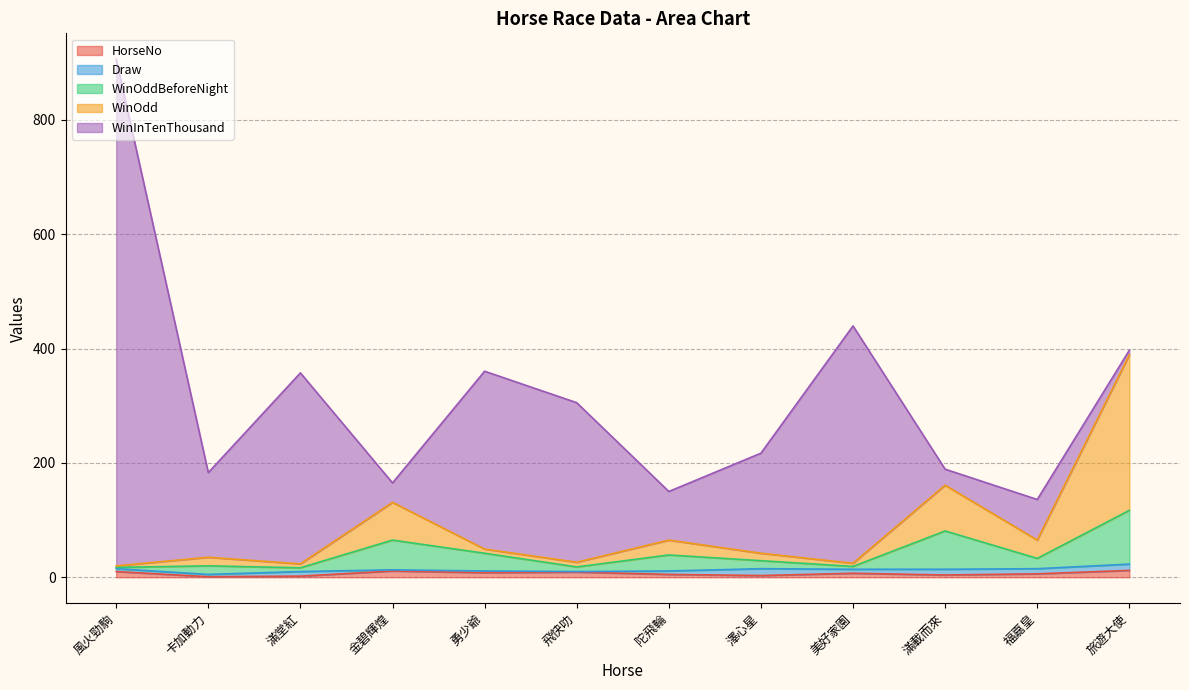

What is the difference between the WinOdd values at 澤心星 and 美好家園?

17.5